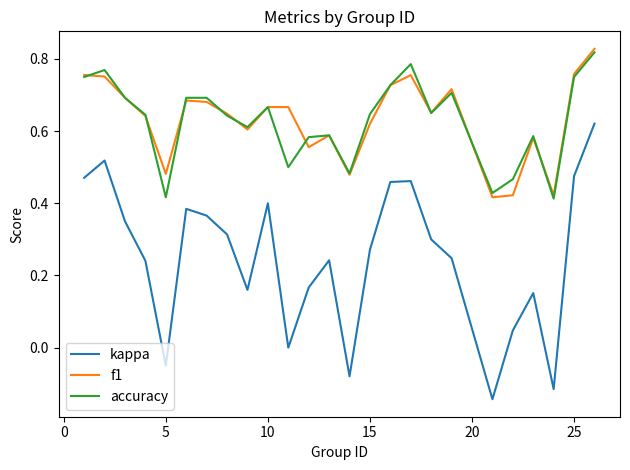

True or false: f1 and kappa cross at least once.

False